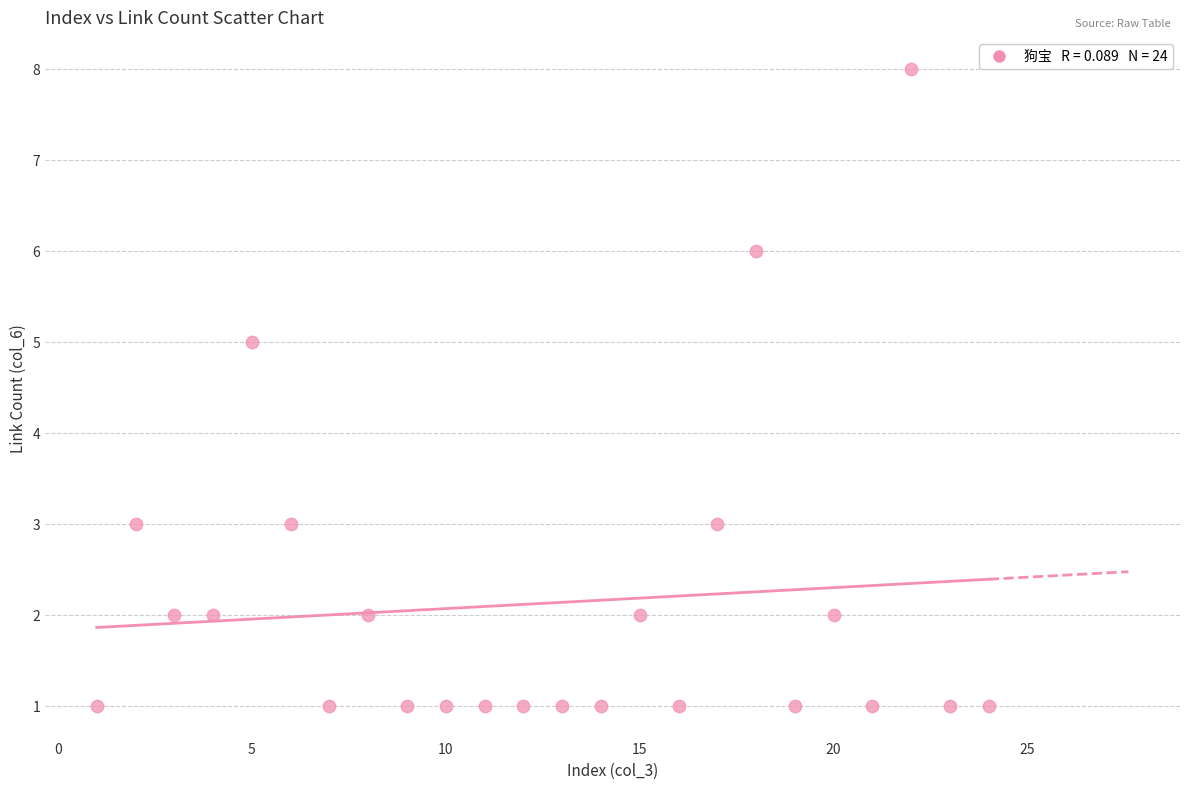

What is the range of Y values (max minus min)?

7